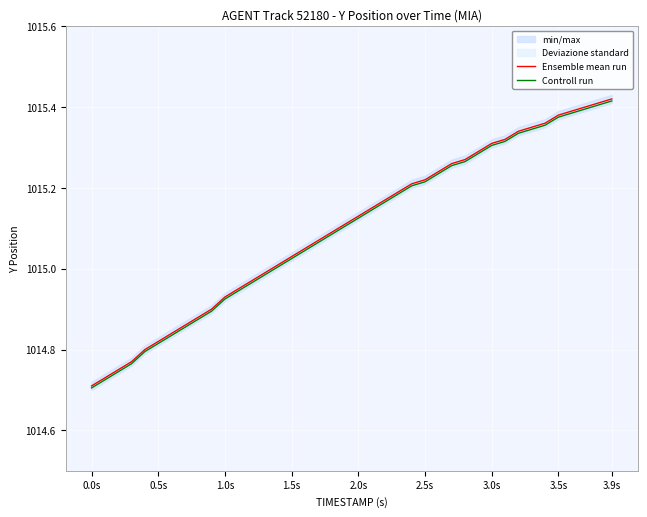

Is the value of Controll run at 15 greater than the value of Ensemble mean run at 27?

No